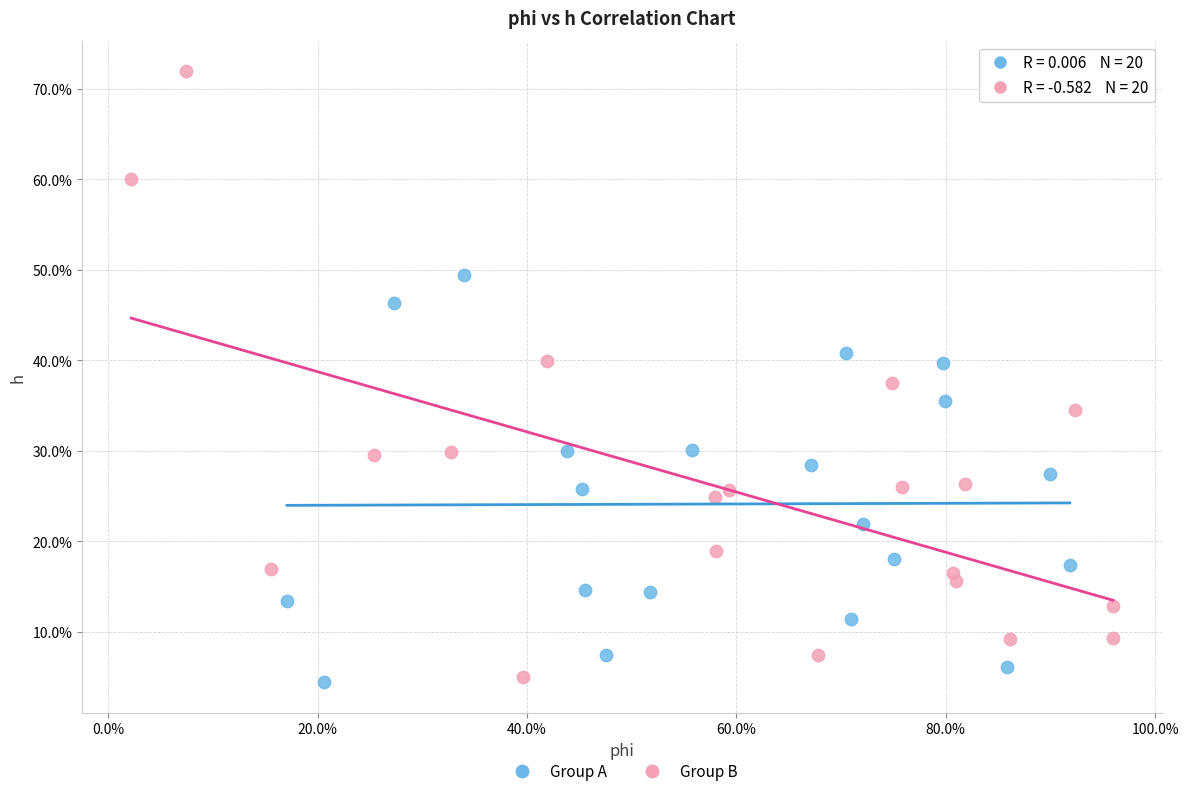

What are all the series names shown in the legend?

Group A, Group B